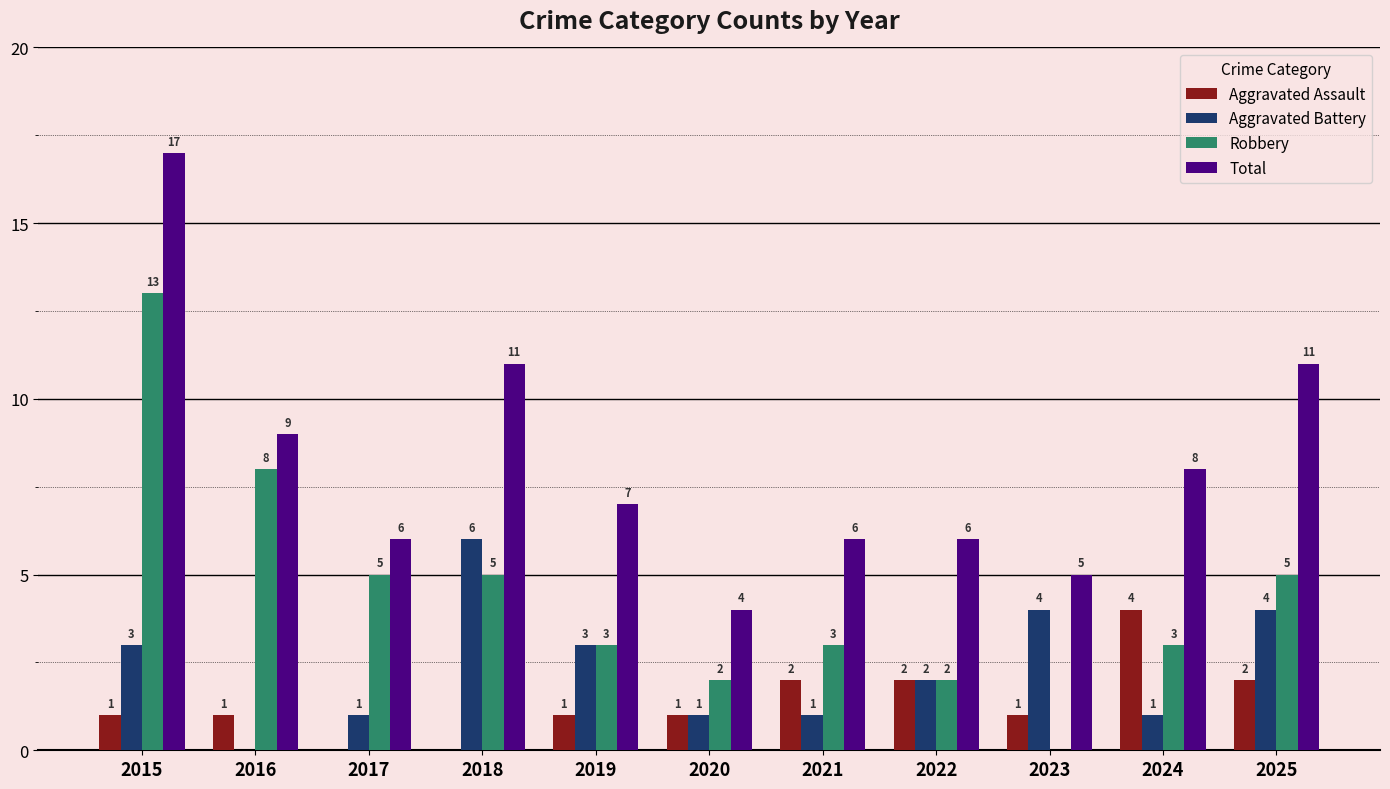

What is the total value across all series at 2018?

22